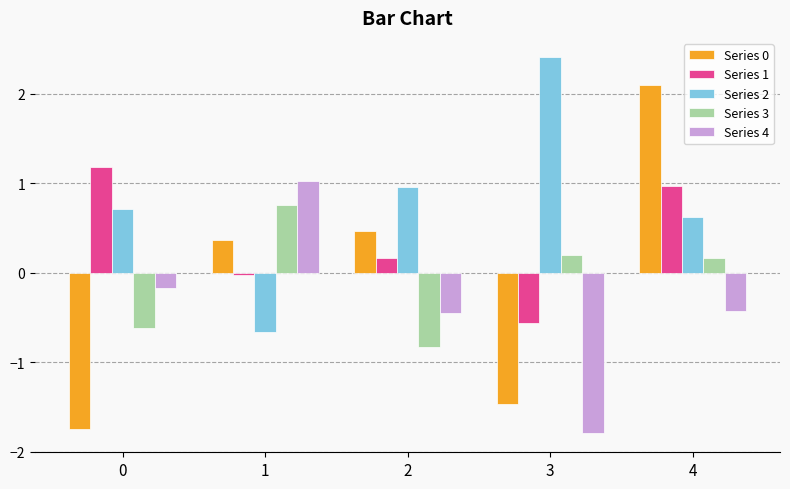

Is the value of Series 3 at 2 greater than the value of Series 4 at 2?

No